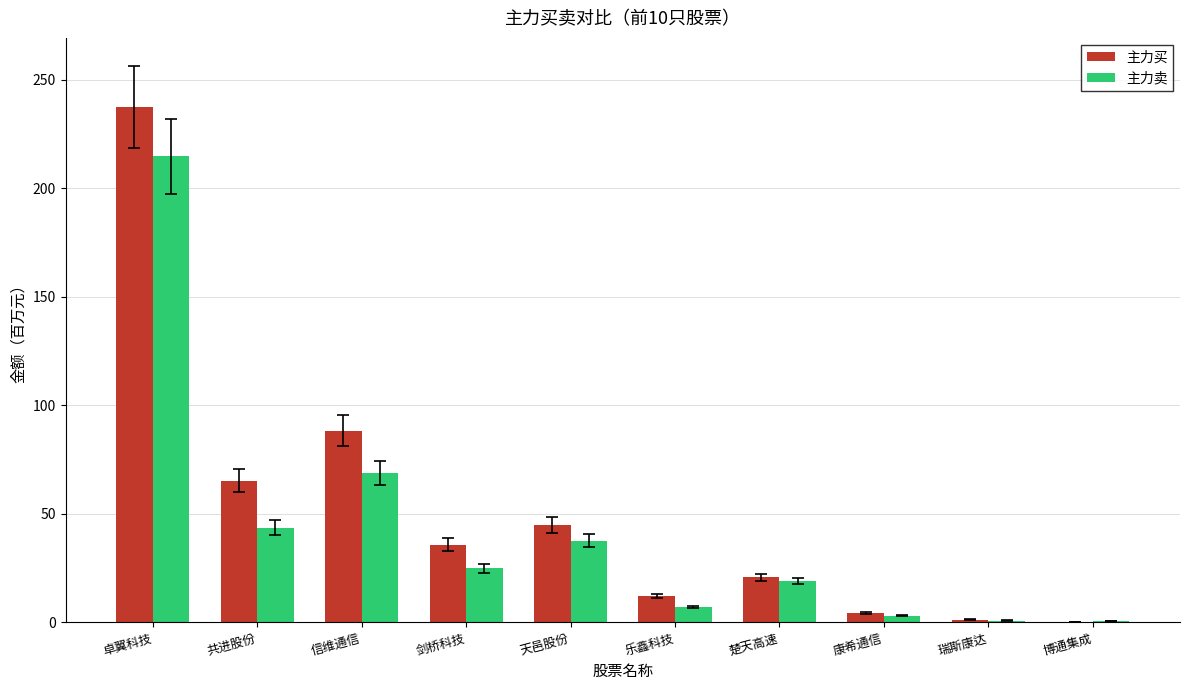

How many data points does each series have?

10